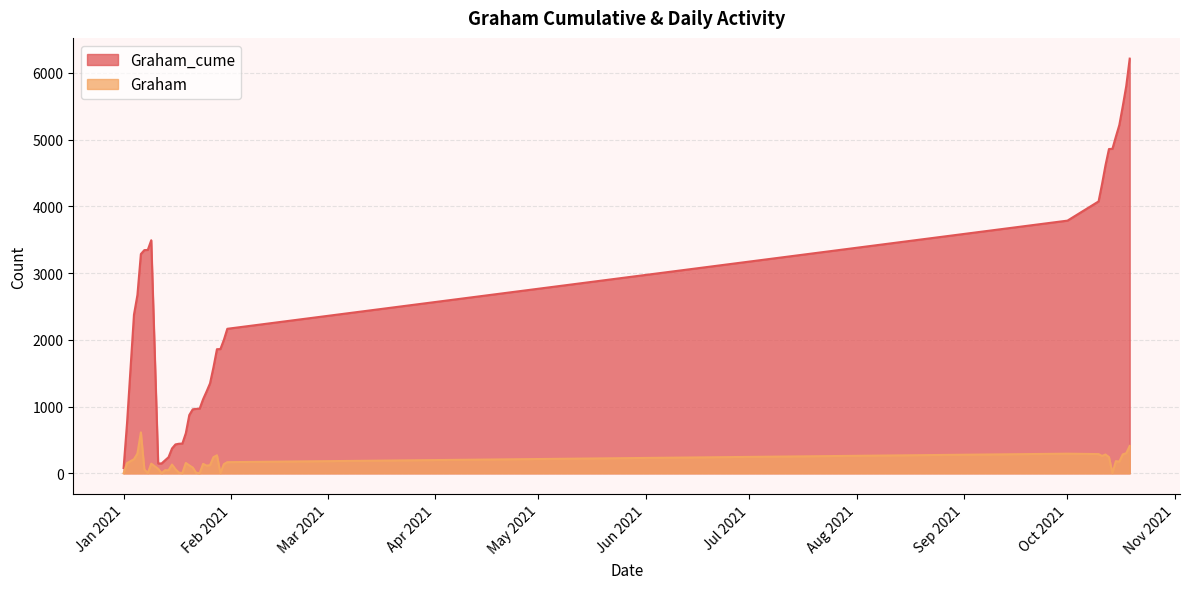

Which label corresponds to the smallest value in the chart?

1/1/2021